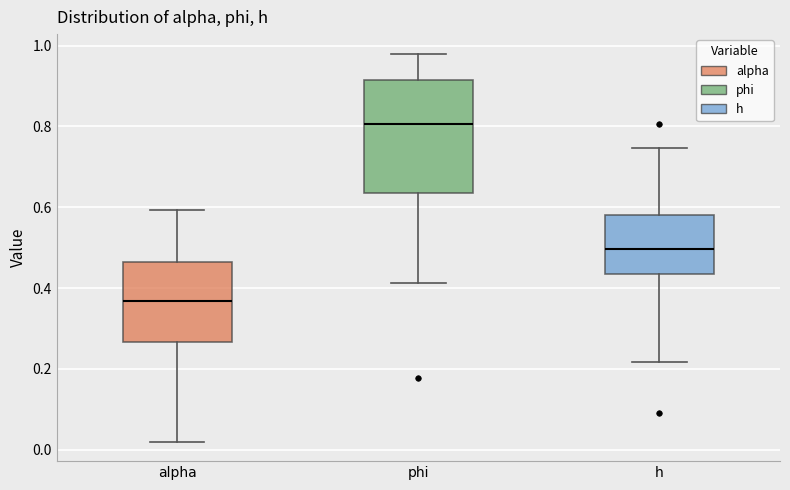

Reading left to right, transcribe this box plot: for each box, give where its median line is, the range the box spans, and where its two whiskers end, as read against the y-axis. The values are not printed on the chart, so give them approximately, as read against the axis.

alpha: median 0.36, box 0.26 to 0.46, whiskers 0.02 to 0.60
phi: median 0.80, box 0.64 to 0.92, whiskers 0.42 to 0.98
h: median 0.50, box 0.44 to 0.58, whiskers 0.22 to 0.74